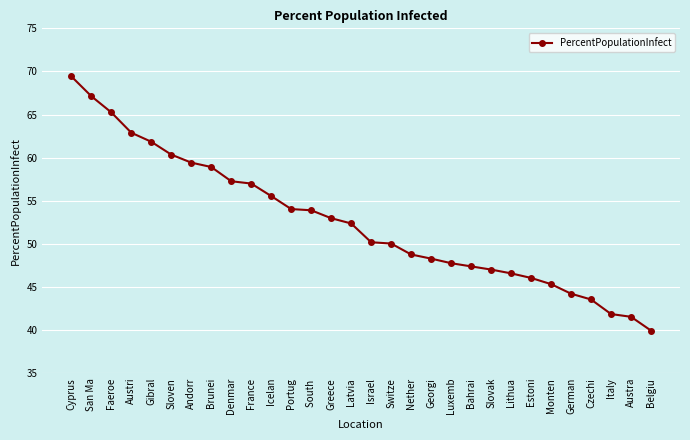

The chart shows a value of 27.5 at Estoni. True or false?

False